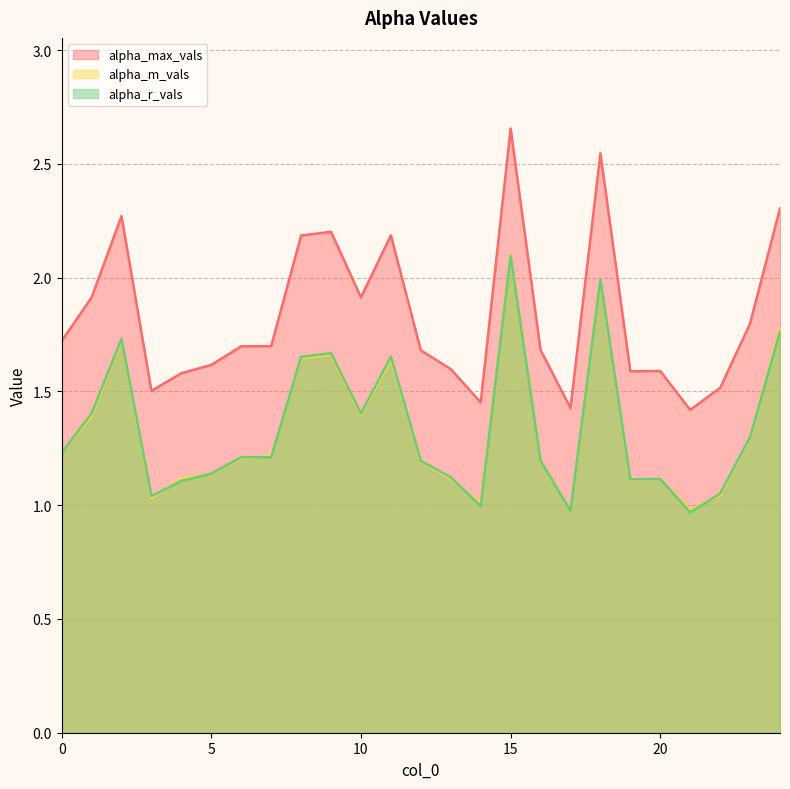

How many data points in alpha_r_vals are above 1?

22